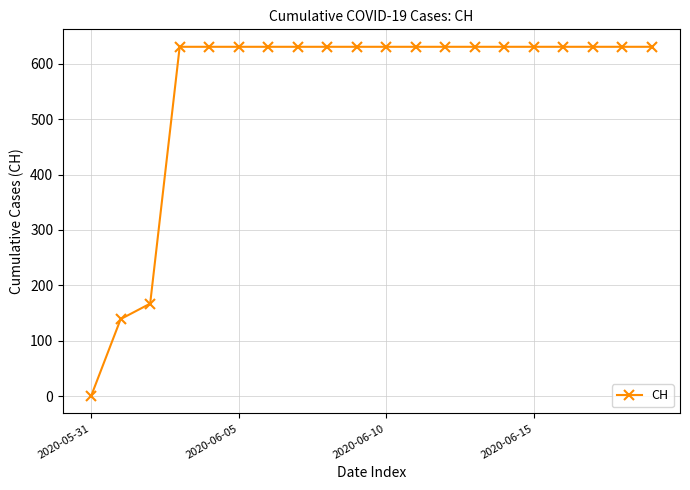

What is the maximum value shown in the chart?

631